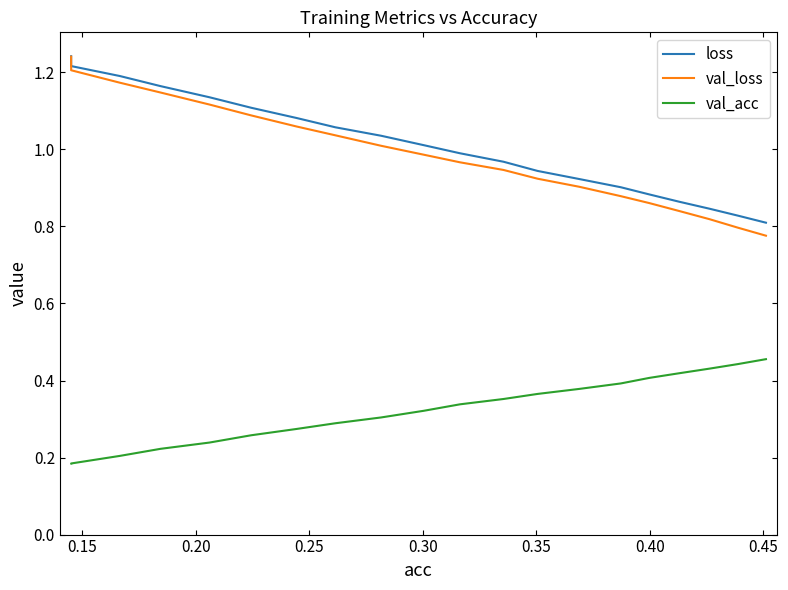

Count the number of categories in the chart.

20